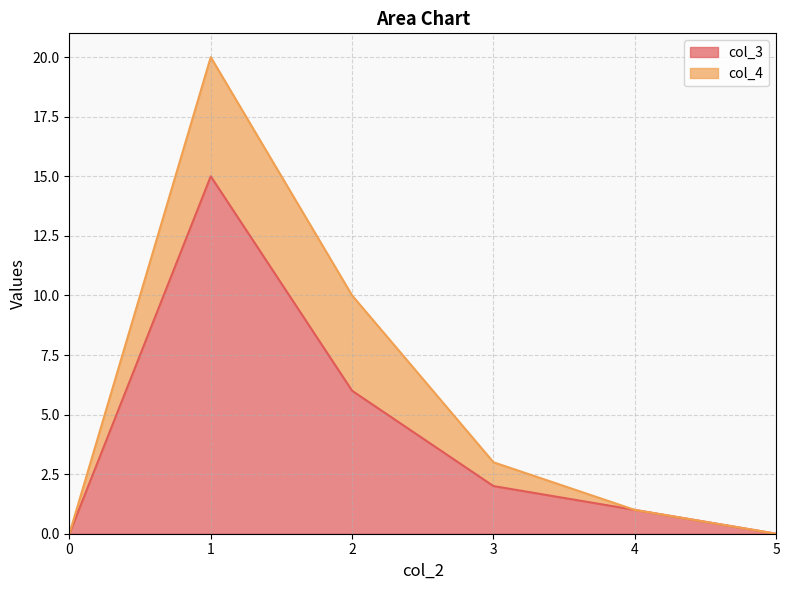

Which label corresponds to the largest value in the chart?

1